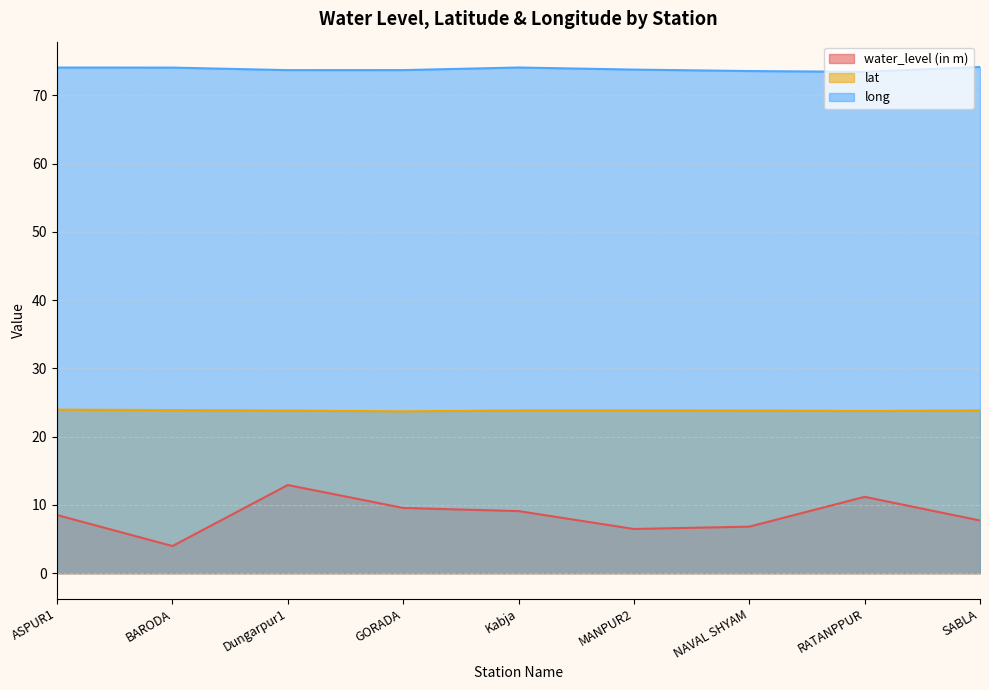

How many lines are shown in the chart?

3